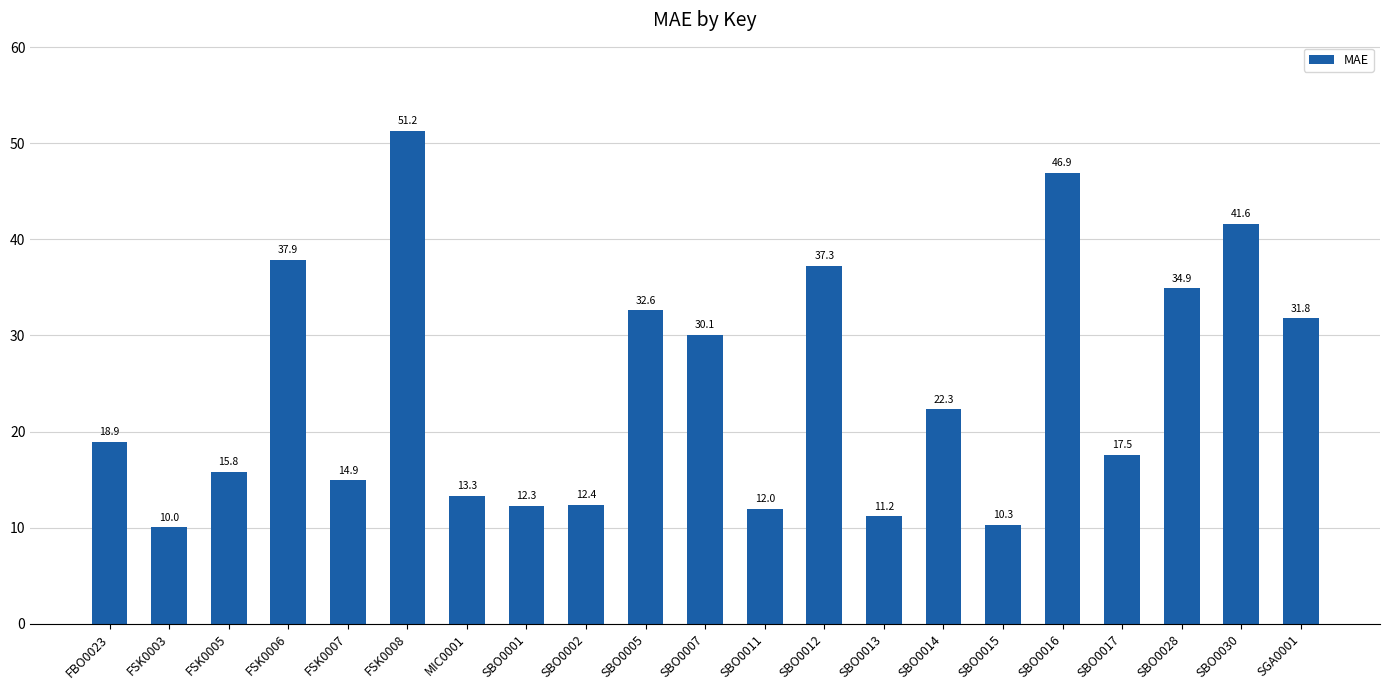

The value at SBO0005 is 32.6. True or false?

True